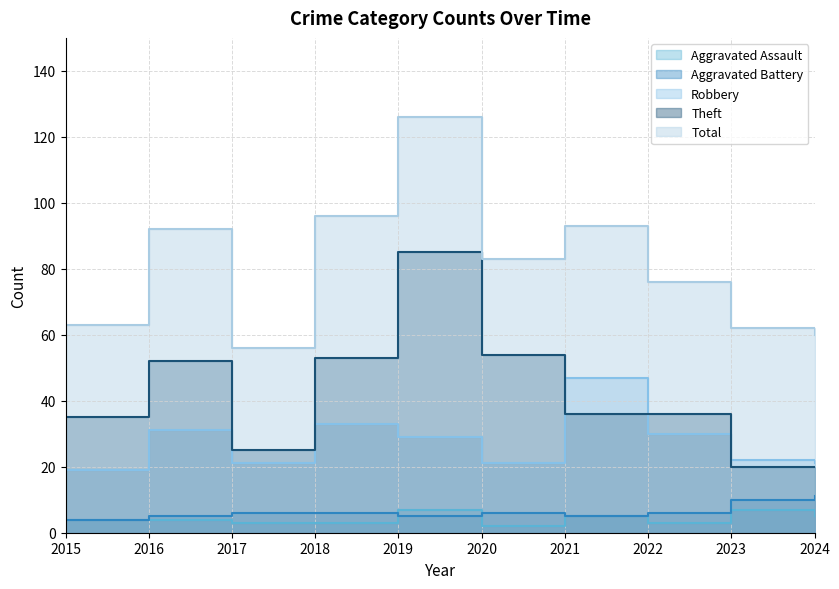

Which has a higher value, 2015 or 2016?

2015